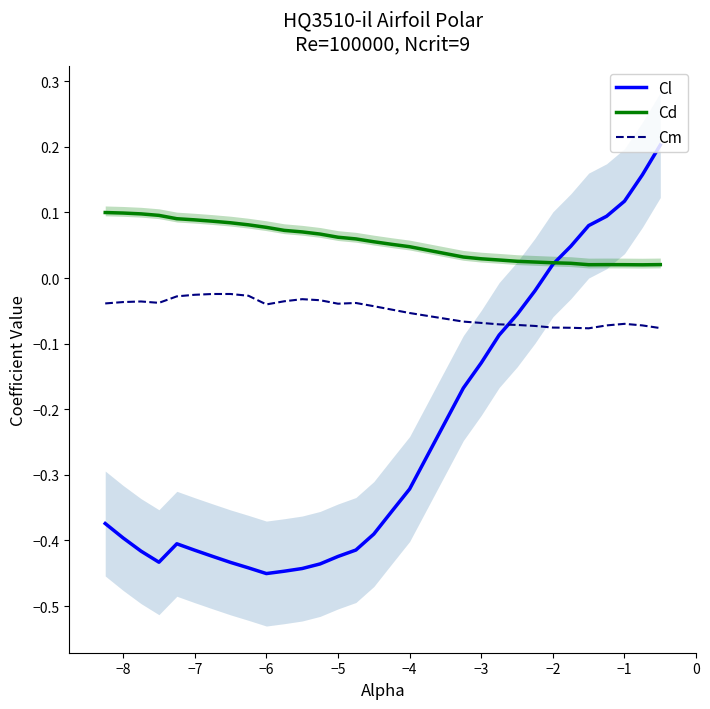

Does the chart display data point markers on the line(s)?

No